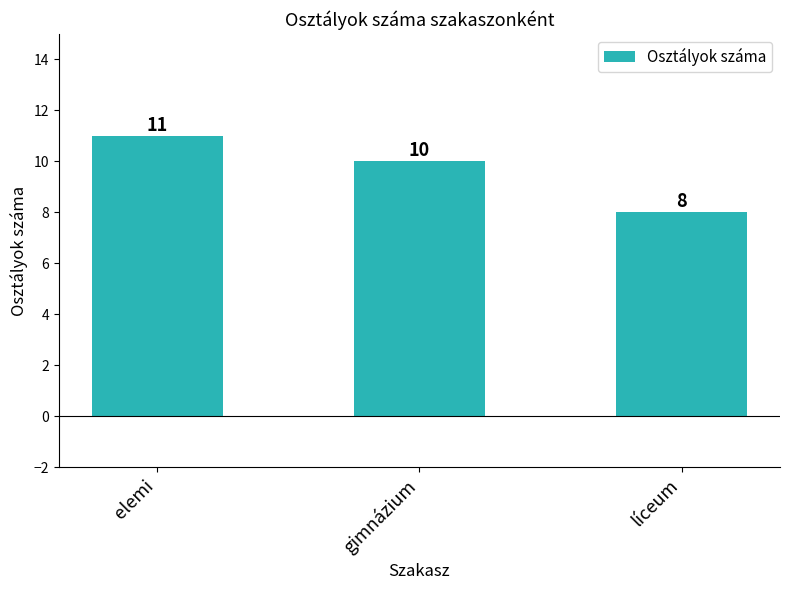

Reading right to left, what are all the values shown in this chart?

líceum=8	gimnázium=10	elemi=11